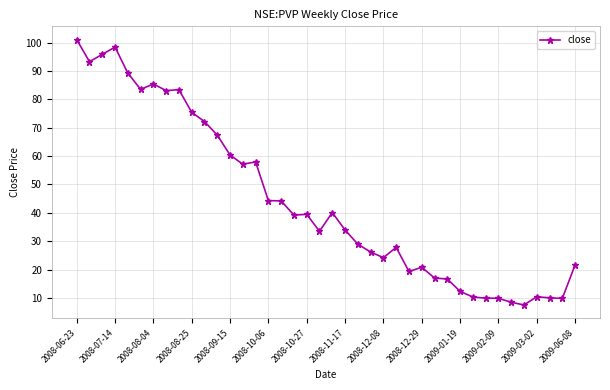

What is the smallest value displayed?

7.5